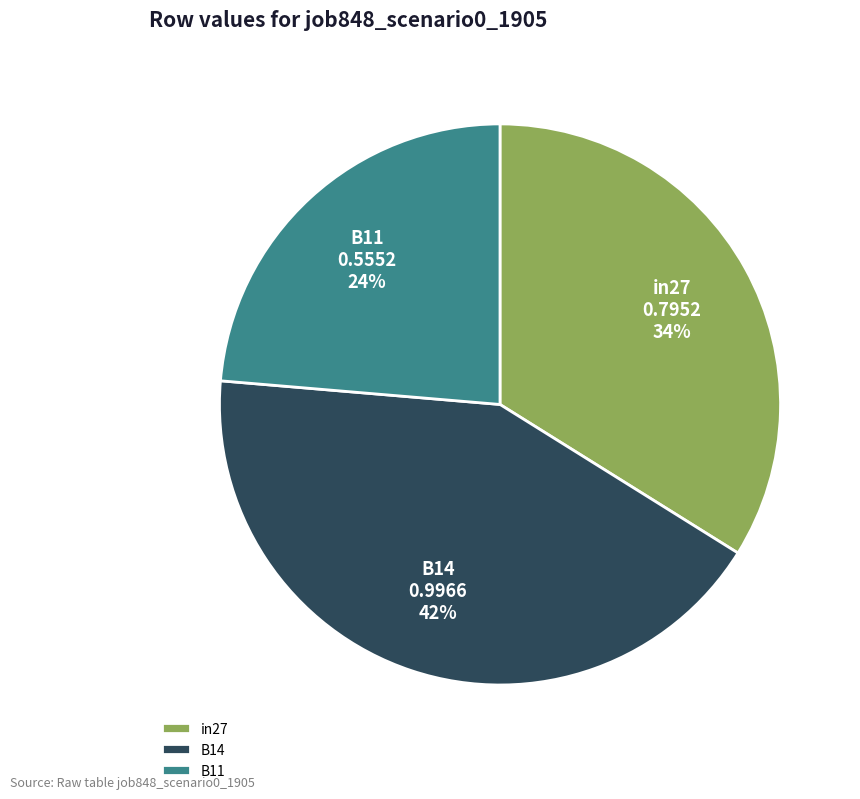

To the nearest percent, what portion does B11 represent?

24%